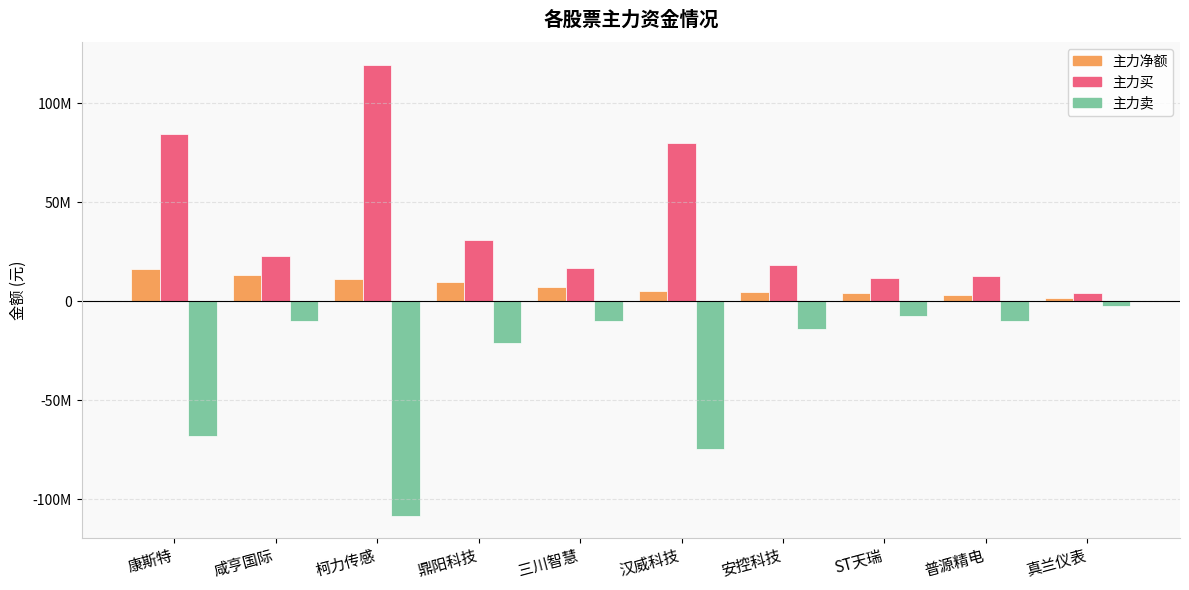

Rank the series at 柯力传感 from highest to lowest value.

主力买, 主力净额, 主力卖